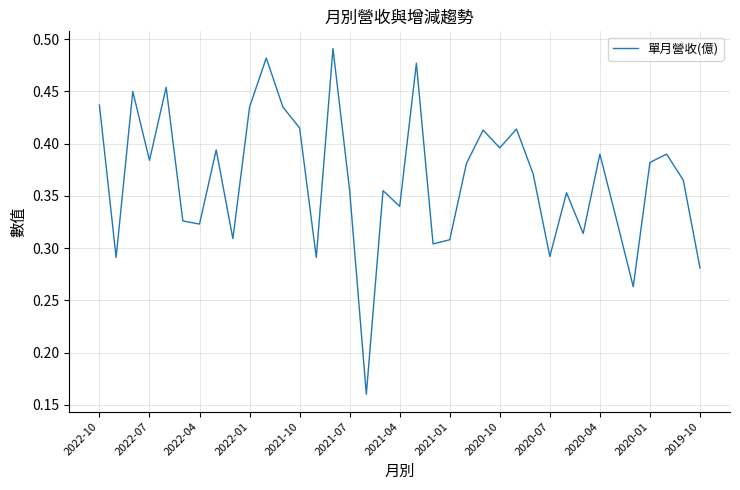

What is the sum of all values?

13.5